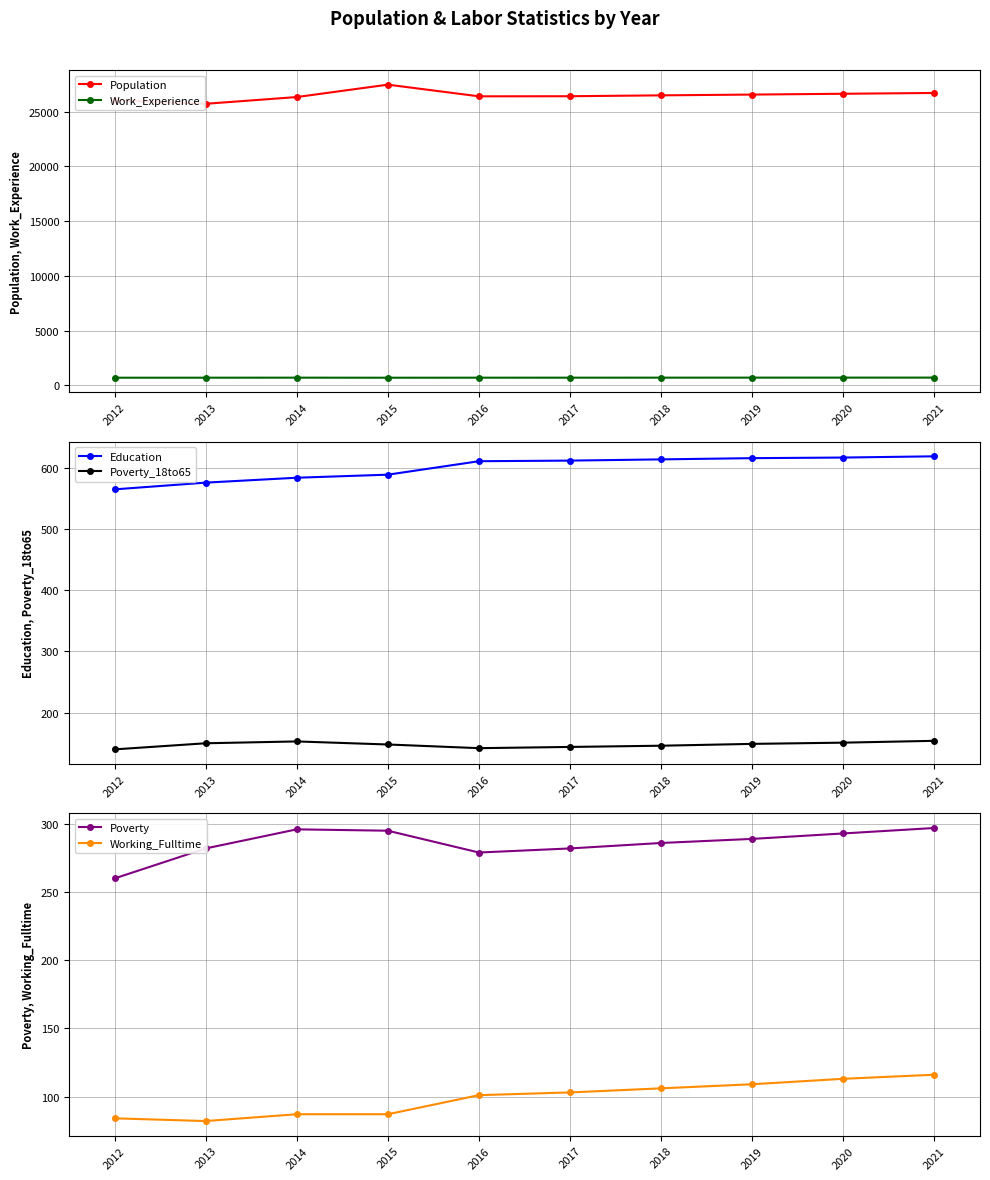

Where is Working_Fulltime nearest to the value 99?

2016